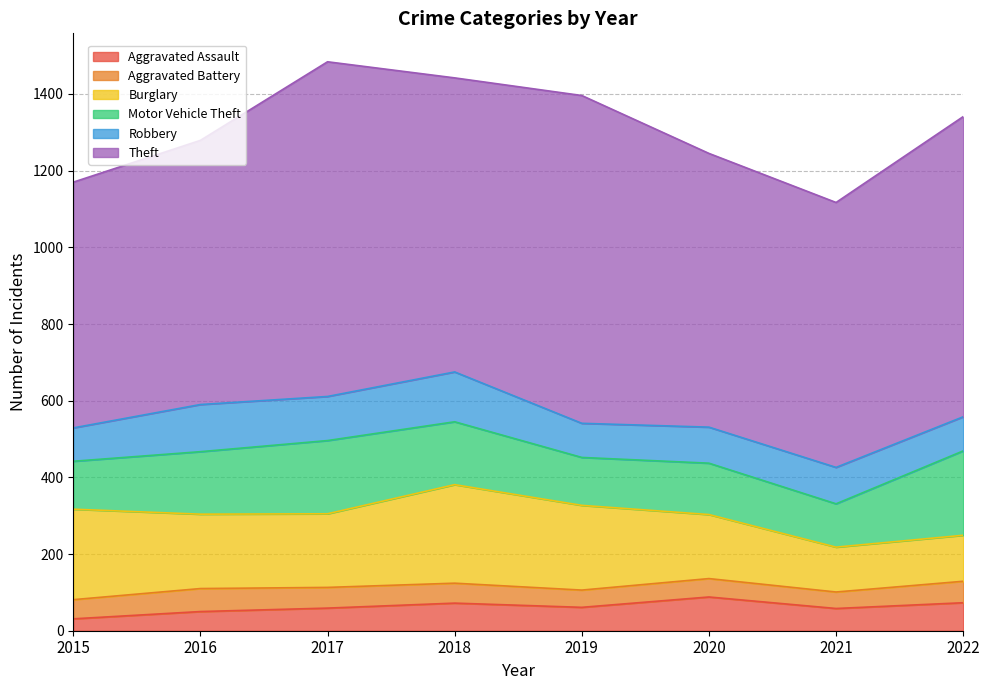

Is it true that Aggravated Assault equals 25 at 2022?

False